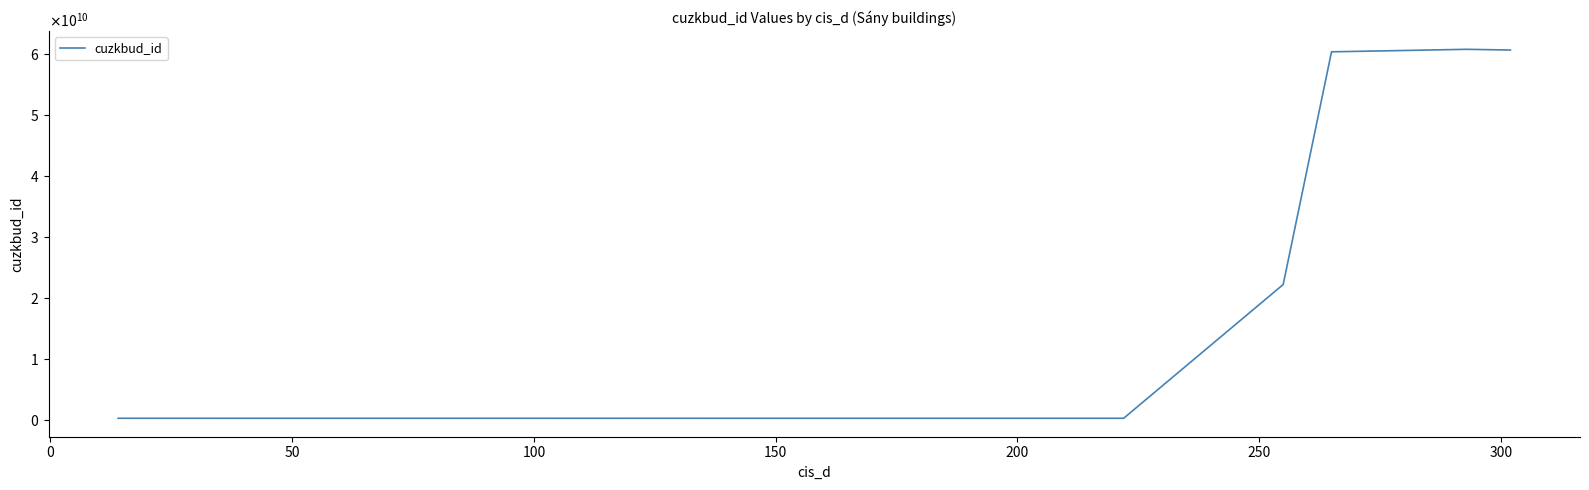

Reading left to right, list all the values displayed in this chart.

325477208	325472208	325297208	325448208	325396208	325271208	325353208	325292208	325385208	325336208	325376208	325290208	325406208	325312208	325341208	325488208	325489208	325293208	325410208	325277208	325282208	325436208	325482208	325378208	325329208	325247208	325346208	325291208	325350208	325251208	325295208	325305208	325439208	325279208	325465208	325462208	22219296010	60311267010	60723430010	60602346010